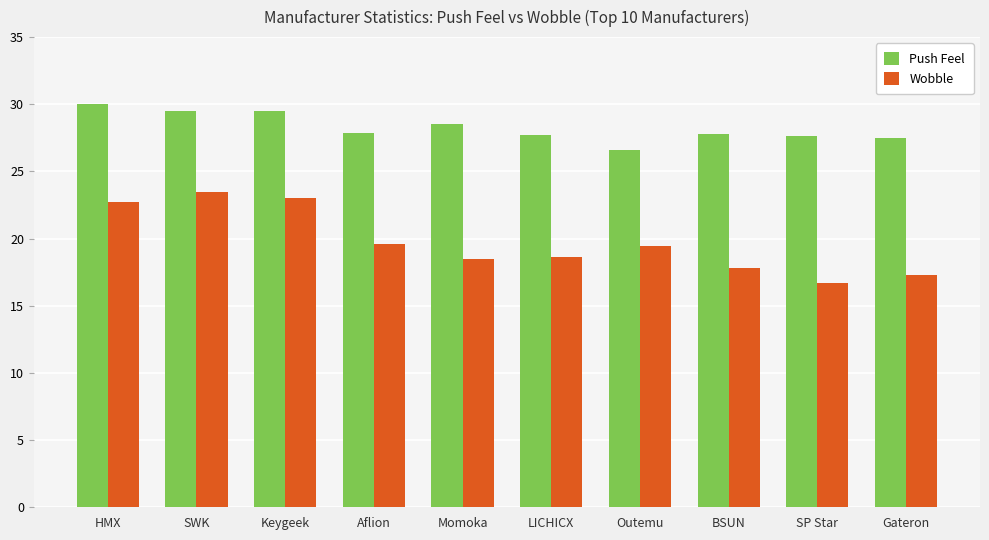

At which label does Wobble first exceed 19?

HMX